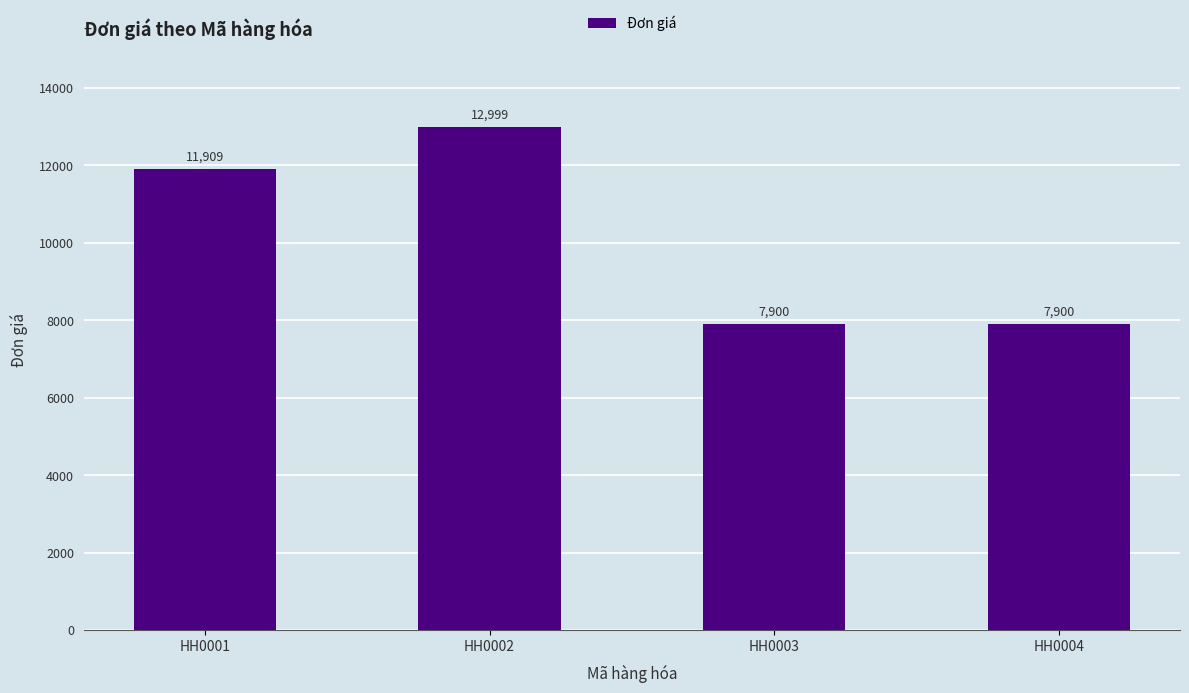

What is the sum of the values at HH0004 and HH0002?

20899